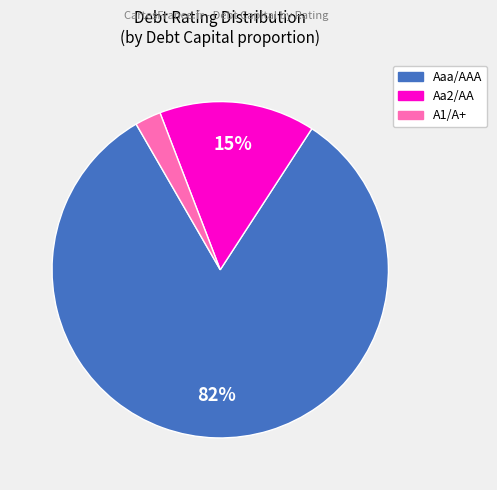

True or false: A1/A+ accounts for 60% of the total.

False